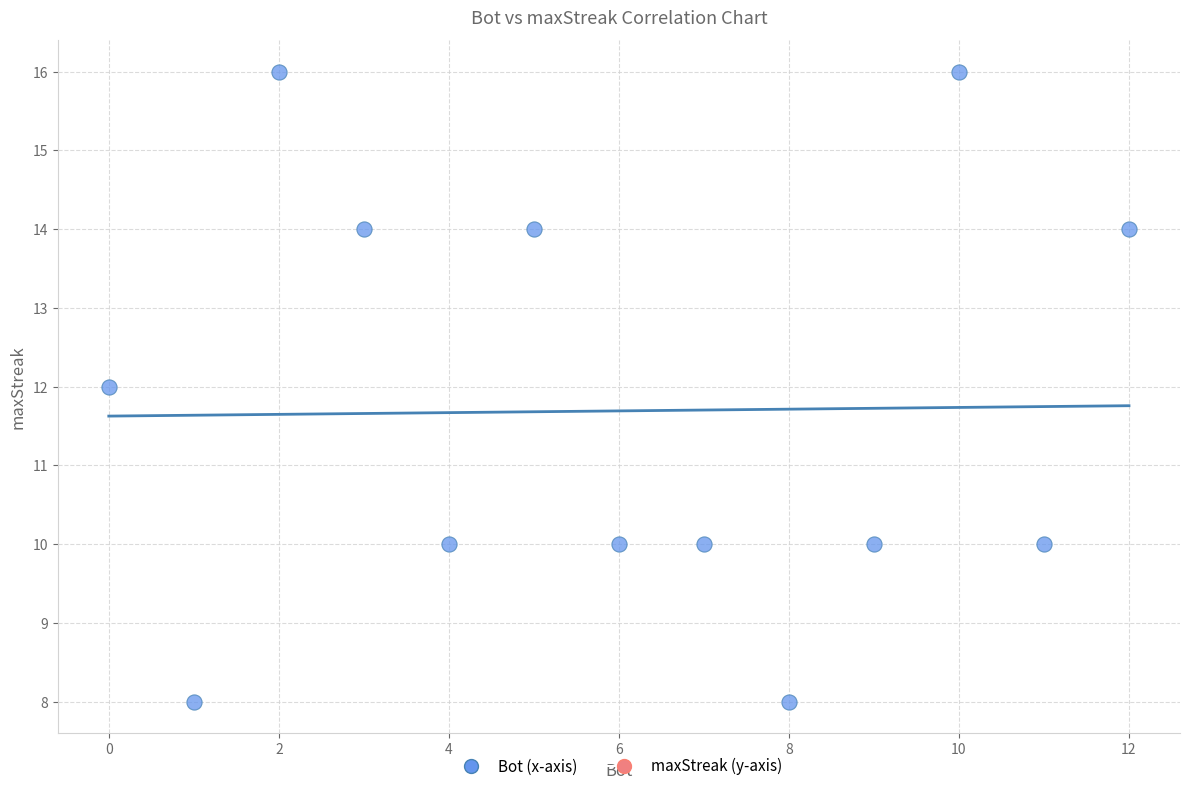

What is the range of Y values (max minus min)?

8